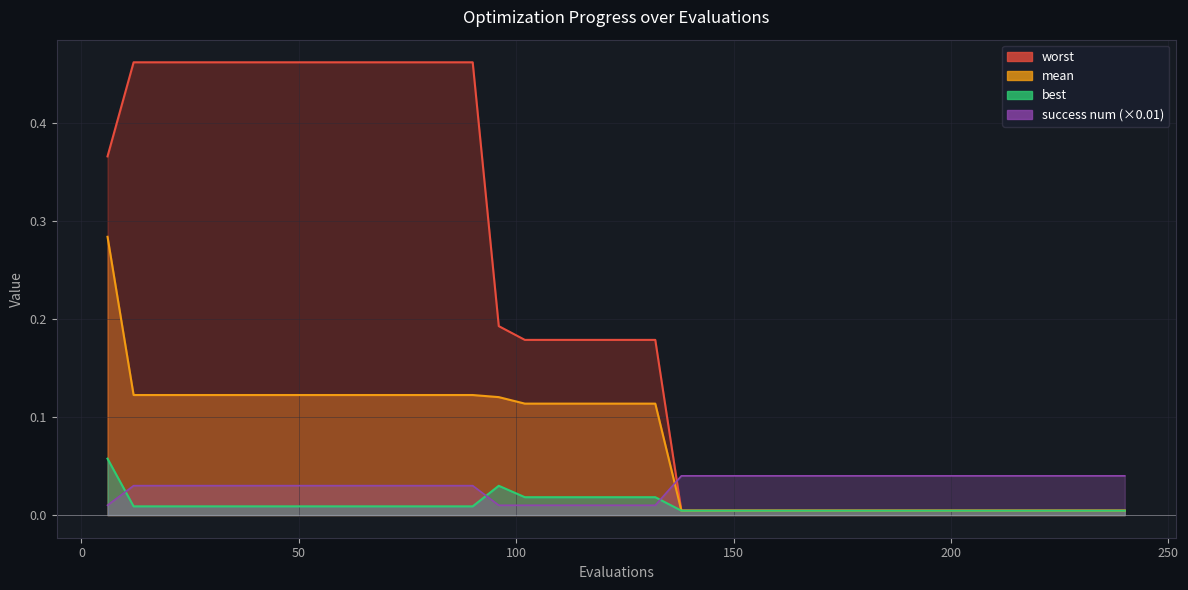

Which label corresponds to the largest value in the chart?

12